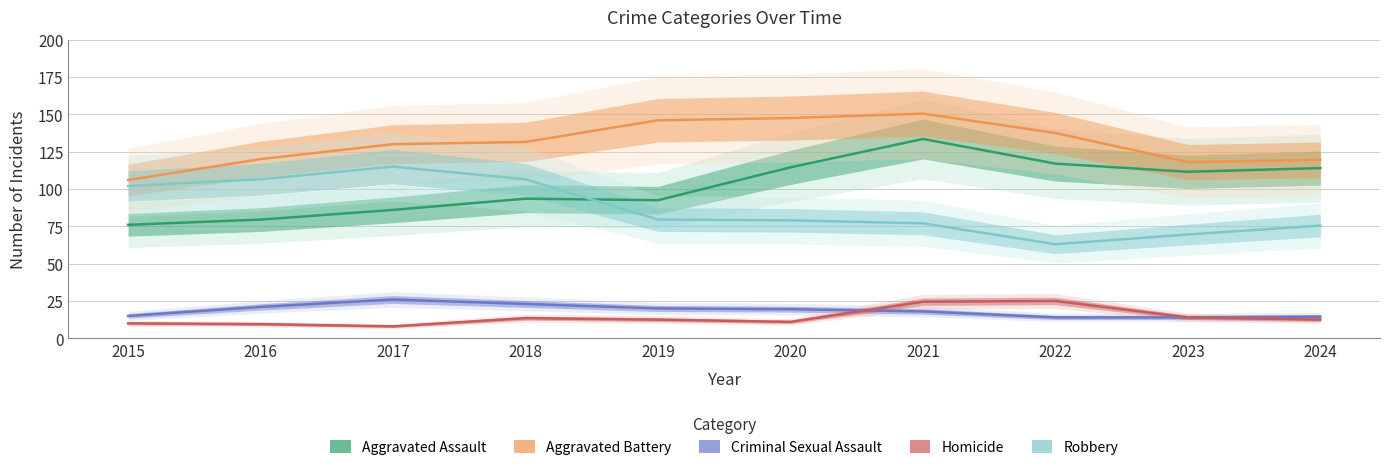

What are all the series names shown in the legend?

Aggravated Assault, Aggravated Battery, Criminal Sexual Assault, Homicide, Robbery